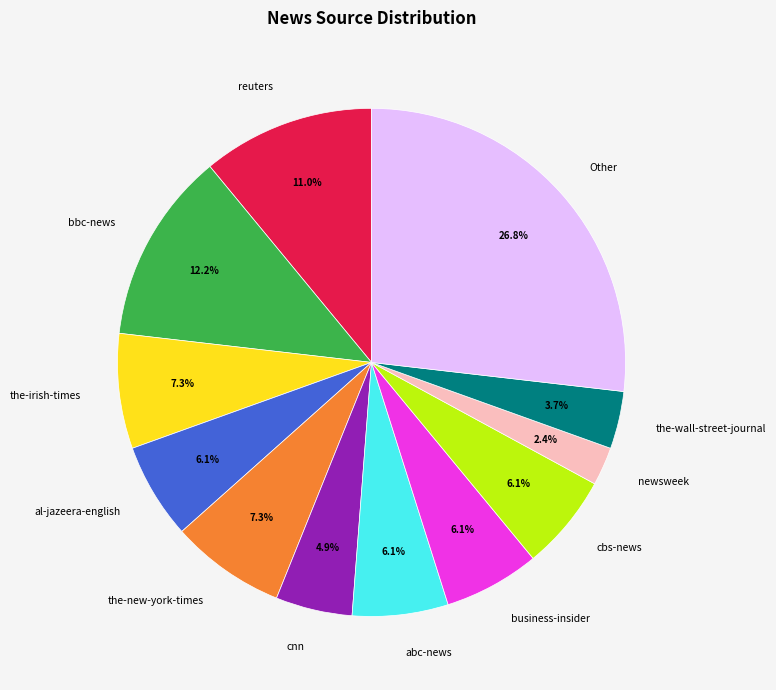

The the-new-york-times slice represents 1% of the pie. True or false?

False